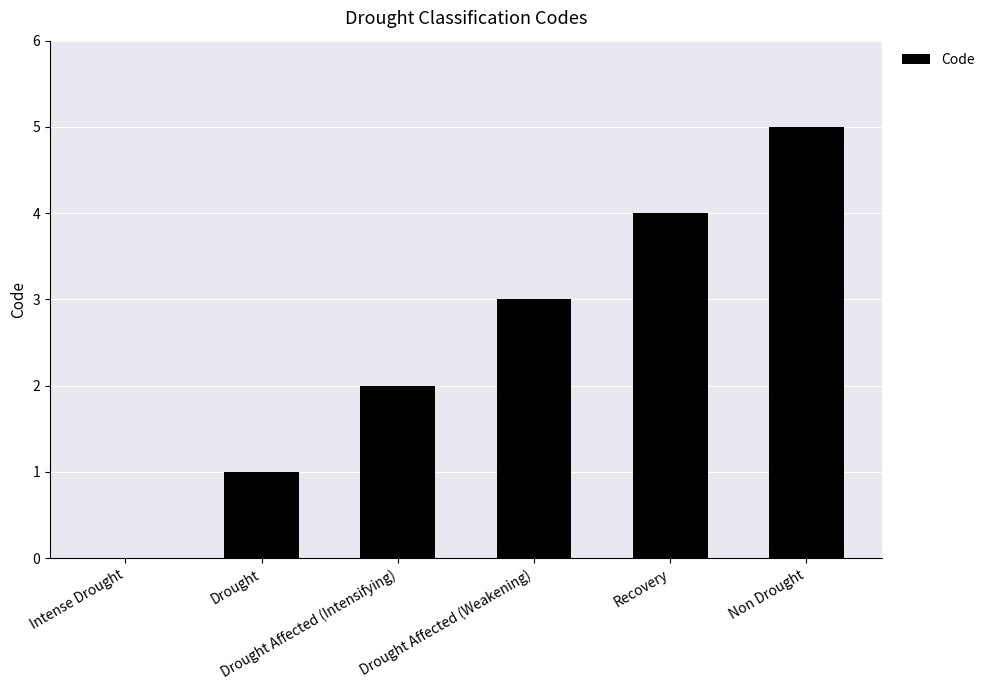

Which label corresponds to the largest value in the chart?

Non Drought